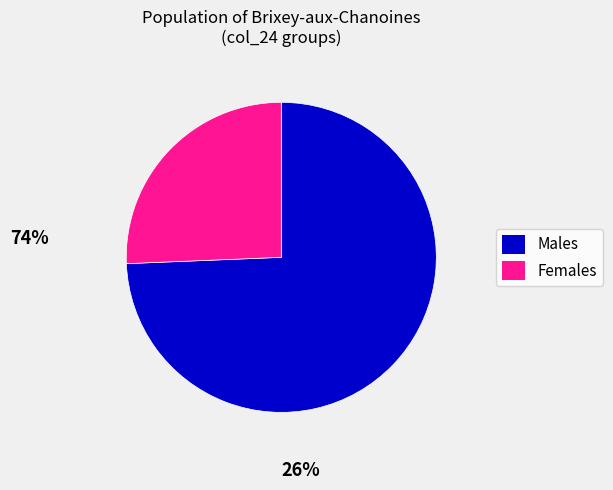

Count the number of slices in the pie.

2